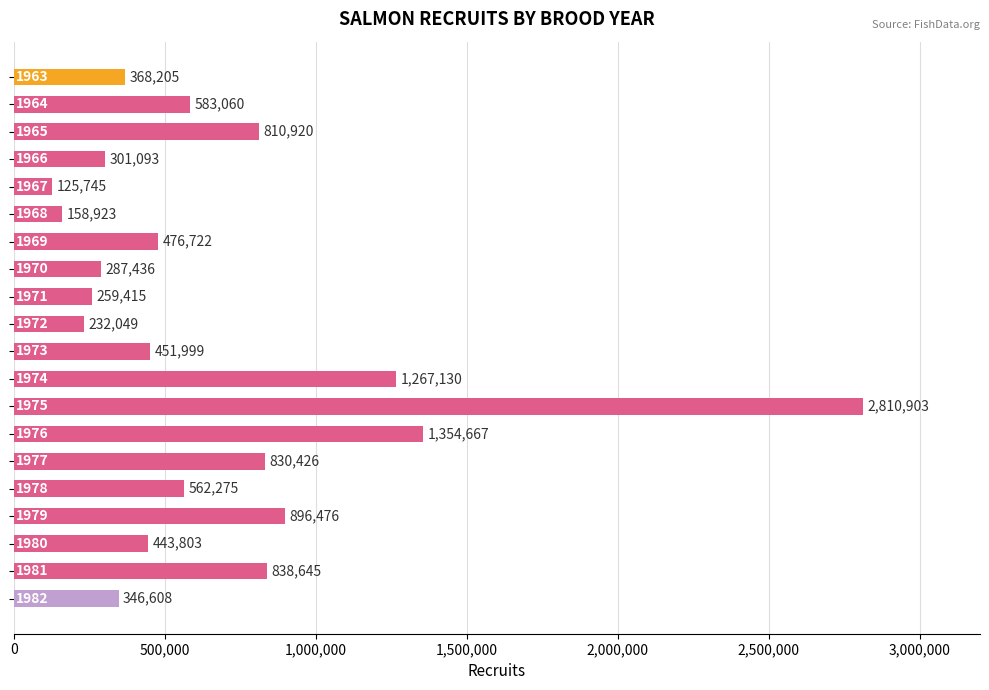

What is the average value?

670325